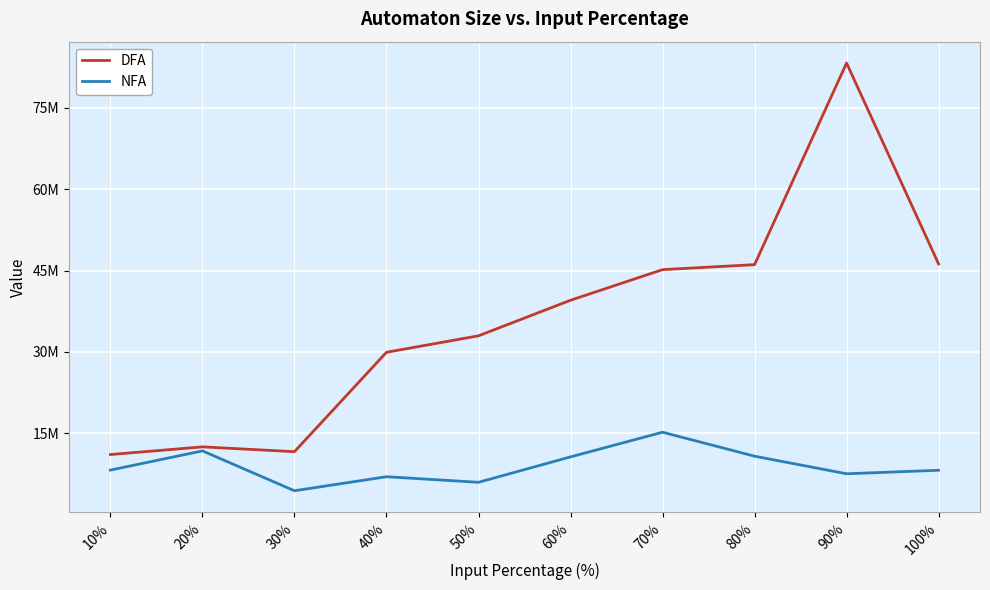

Reading left to right, extract all data points from this chart.

DFA: 10%=11068191	20%=12479855	30%=11594976	40%=29925598	50%=32963243	60%=39522393	70%=45165749	80%=46088448	90%=83268373	100%=46222320
NFA: 10%=8198338	20%=11740255	30%=4385974	40%=6976677	50%=5946219	60%=10632955	70%=15181918	80%=10763826	90%=7519370	100%=8164119